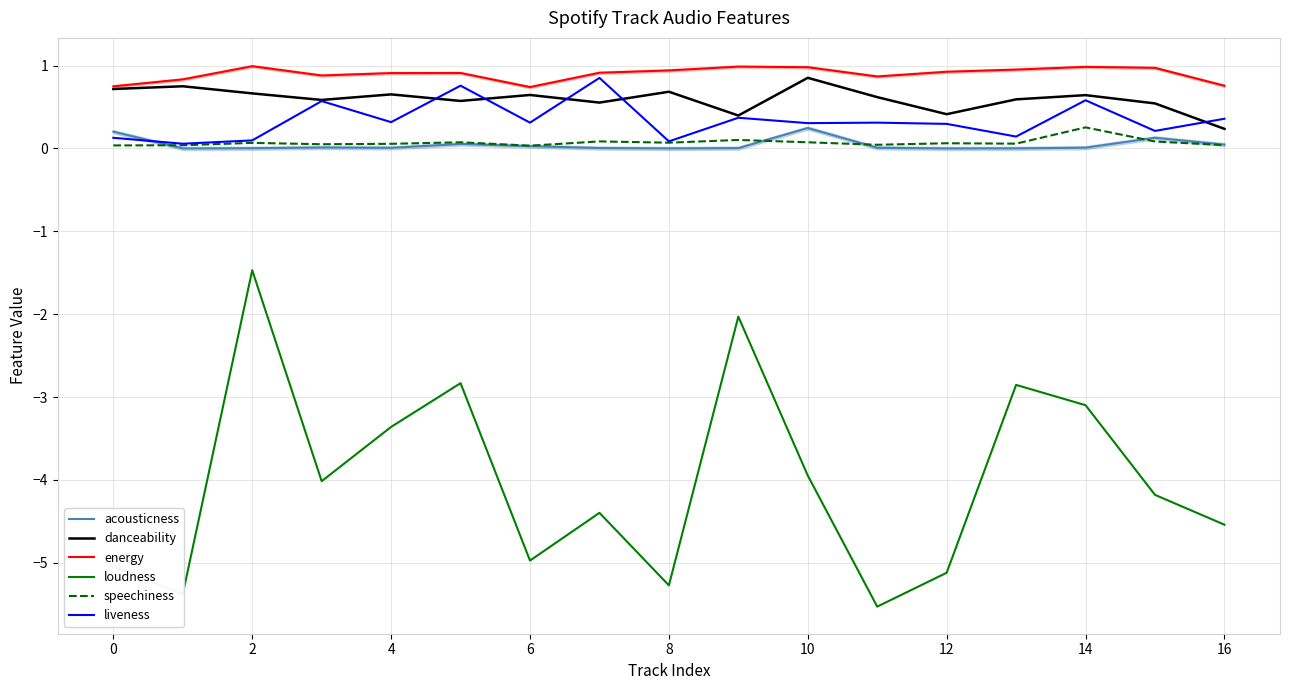

True or false: energy and acousticness intersect in this chart.

False